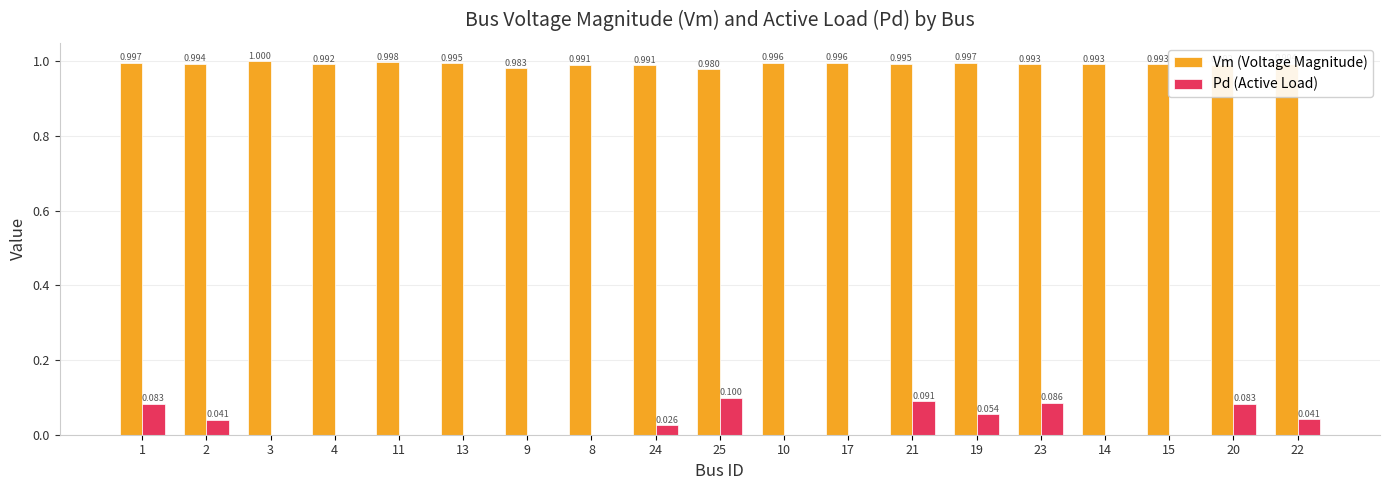

Which series changed the most between 25 and 21?

Vm (Voltage Magnitude)